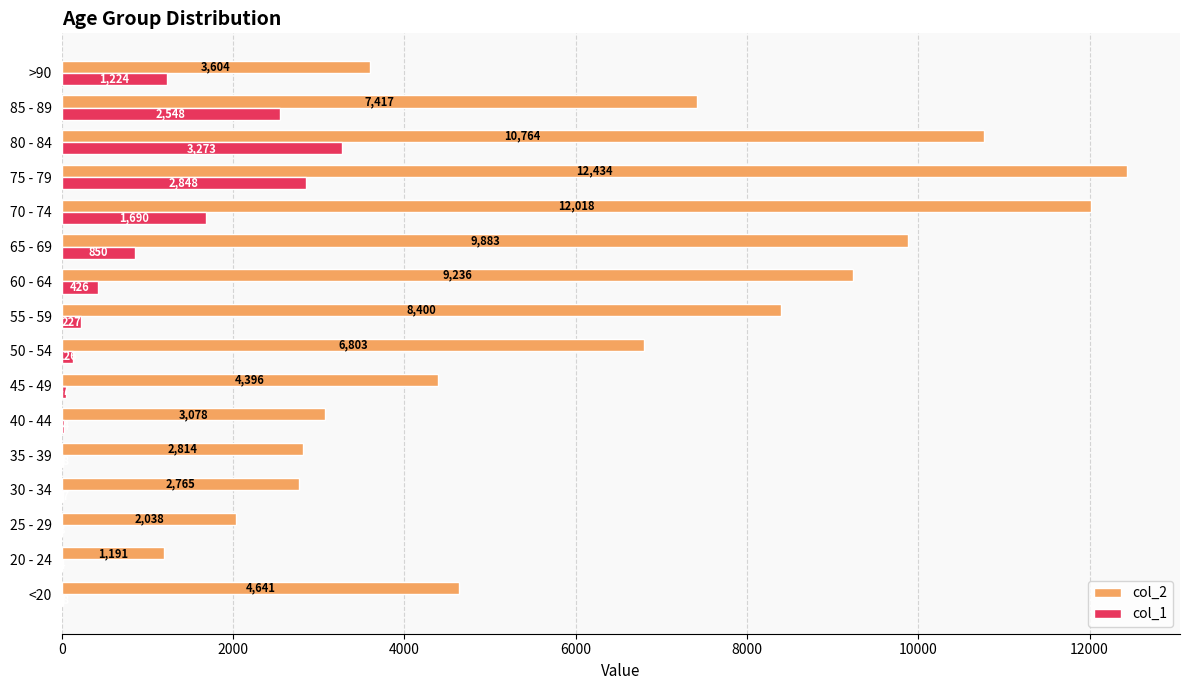

What is the sum of the col_2 values at >90 and 60 - 64?

12840